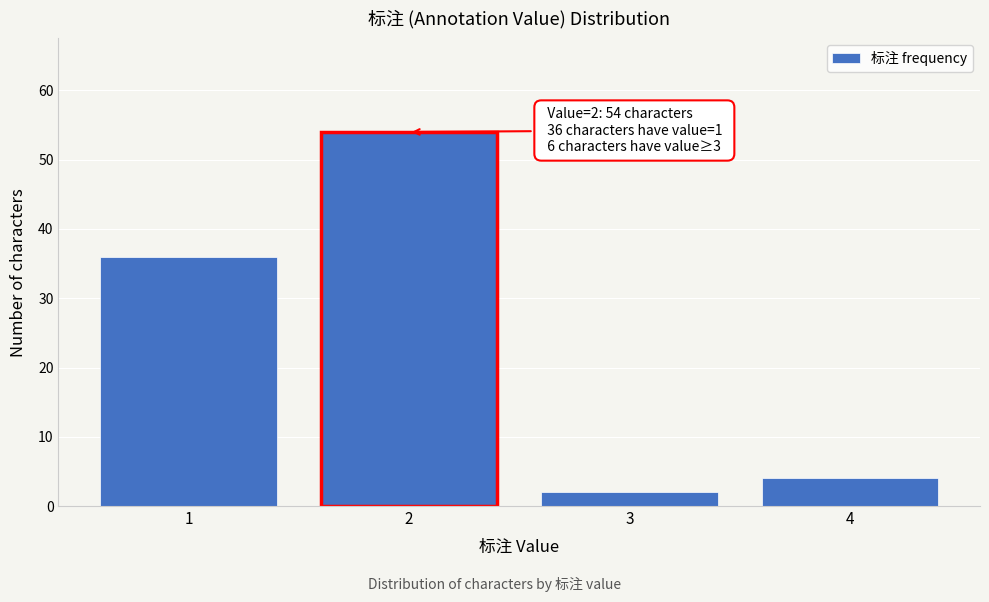

Reading left to right, what are all the values shown in this chart?

36	54	2	4